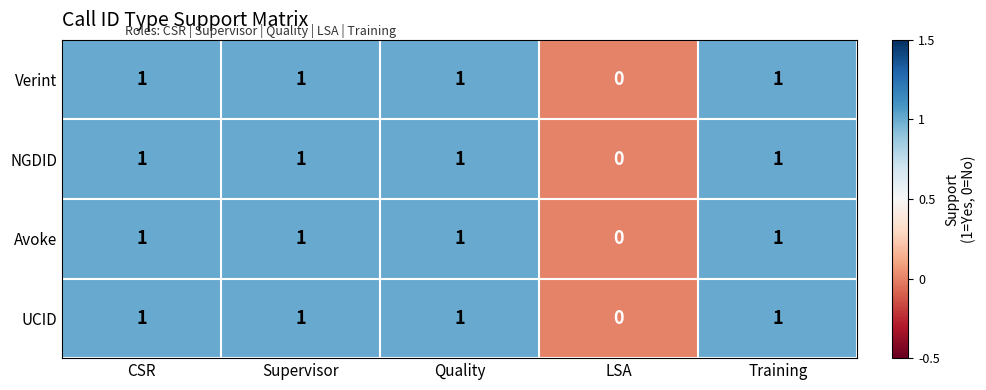

The value of Avoke at LSA is -1. True or false?

False